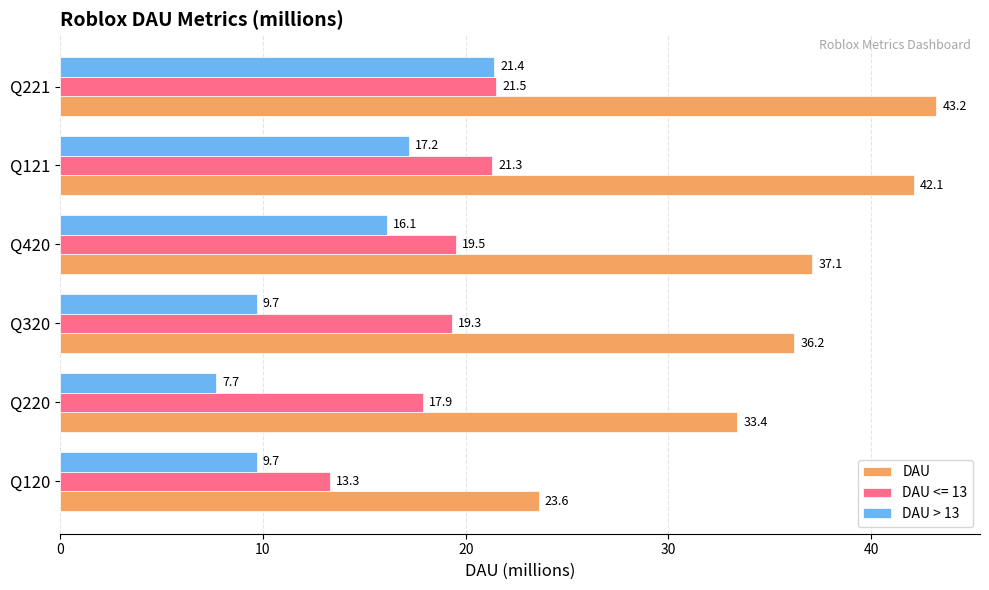

What is the average value of the DAU series?

35.9